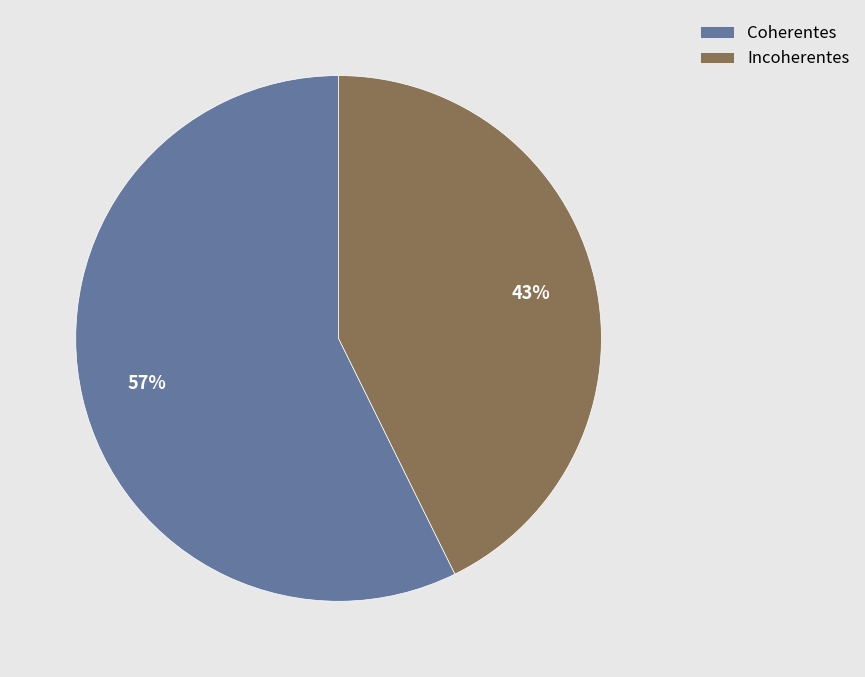

Which has a higher value, Incoherentes or Coherentes?

Coherentes